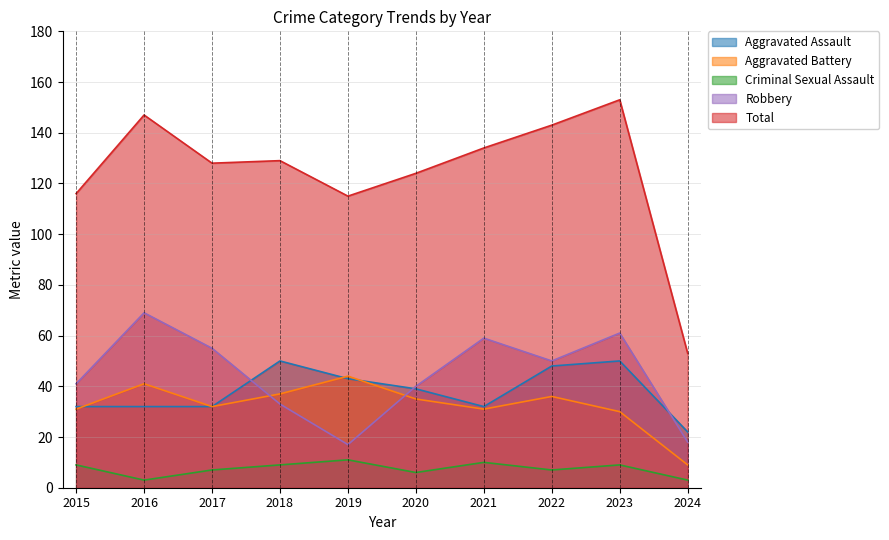

After their last crossing, which series has the higher values: Aggravated Battery or Aggravated Assault?

Aggravated Assault